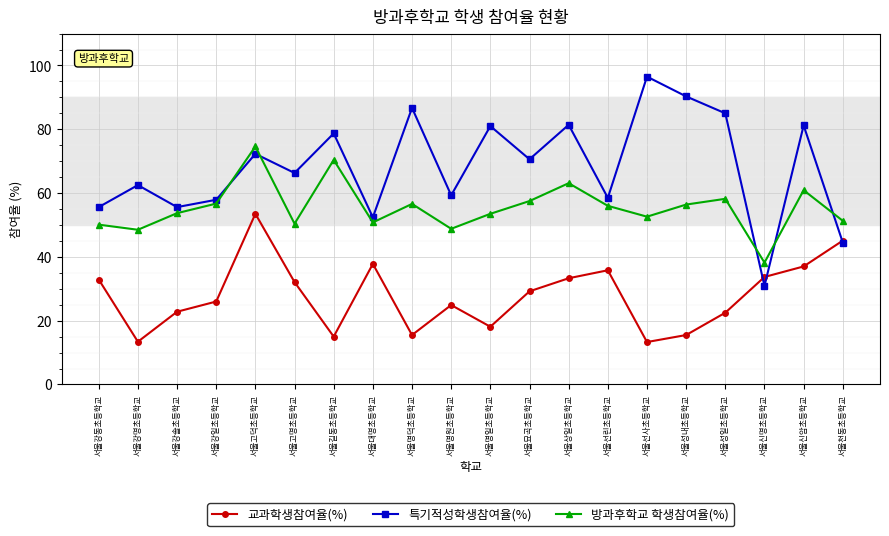

What value does the 특기적성학생참여율(%) series have at 서울강명초등학교?

62.5